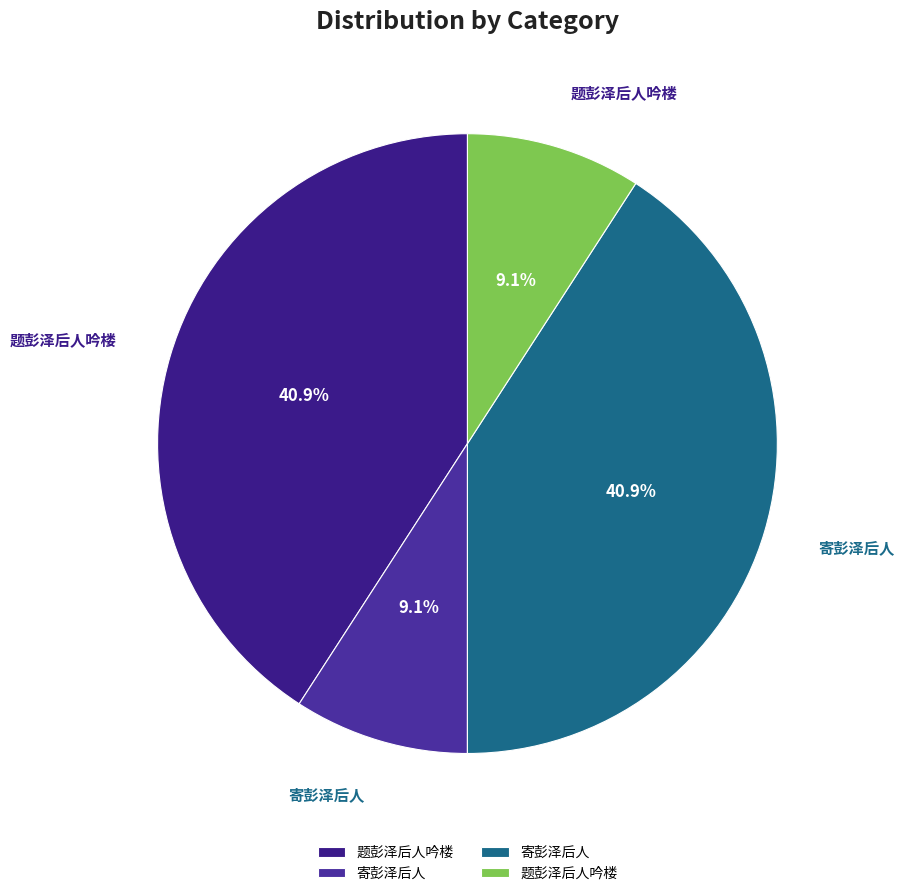

To the nearest percent, what is the difference between the largest and smallest slice percentages?

32%